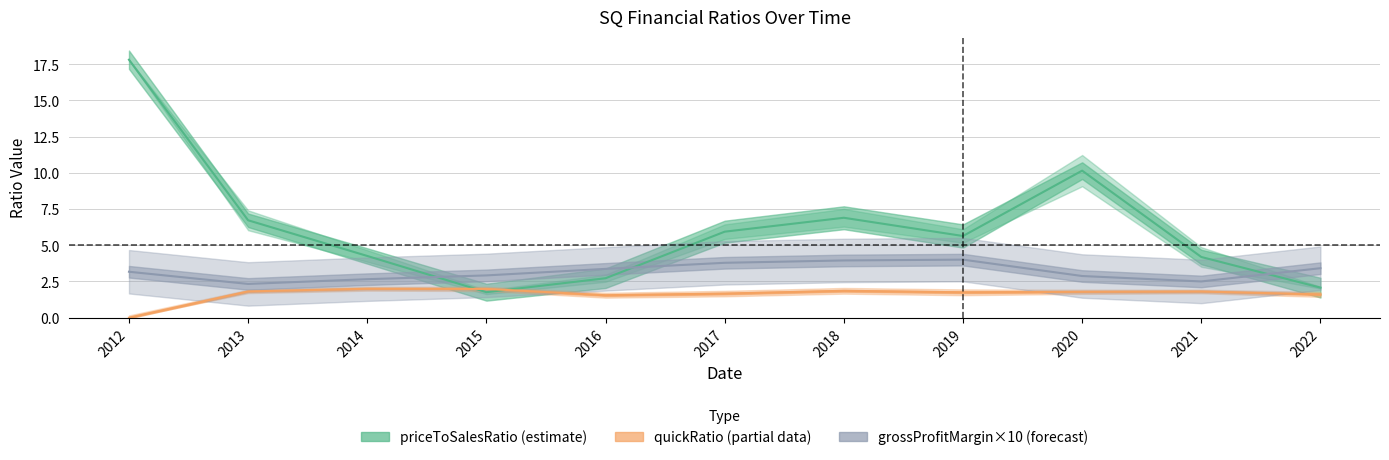

Between which two adjacent categories do priceToSalesRatio and quickRatio first intersect?

2014 and 2015